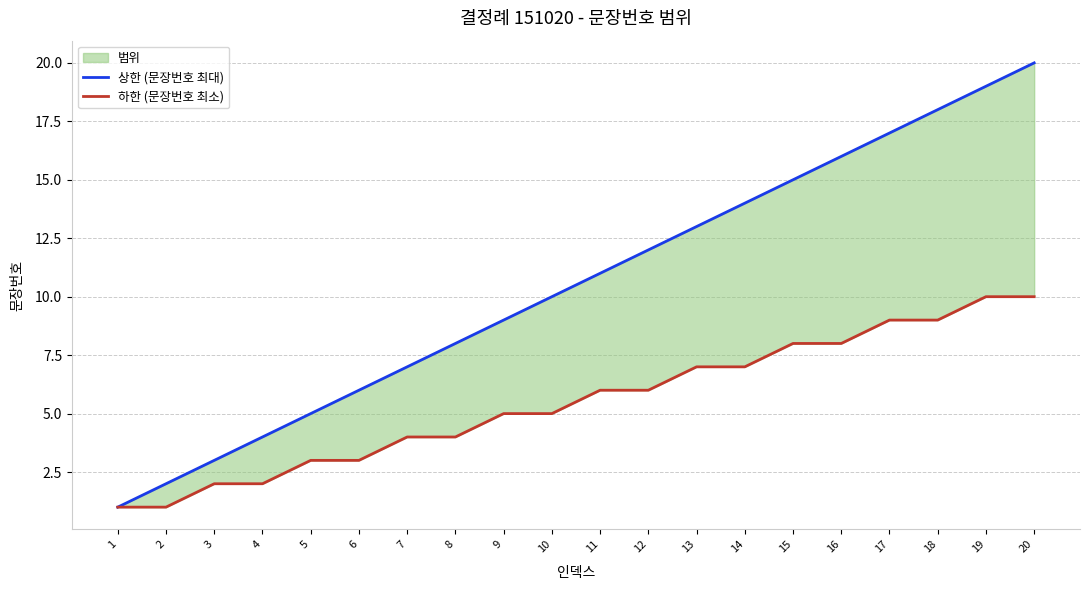

At which label is 상한 (문장번호 최대) closest to 10?

10